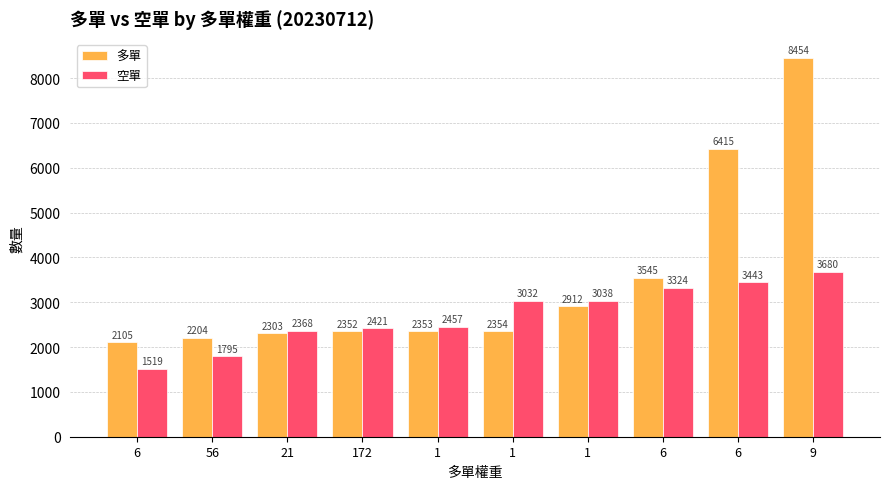

Which label corresponds to the largest value in the chart?

9